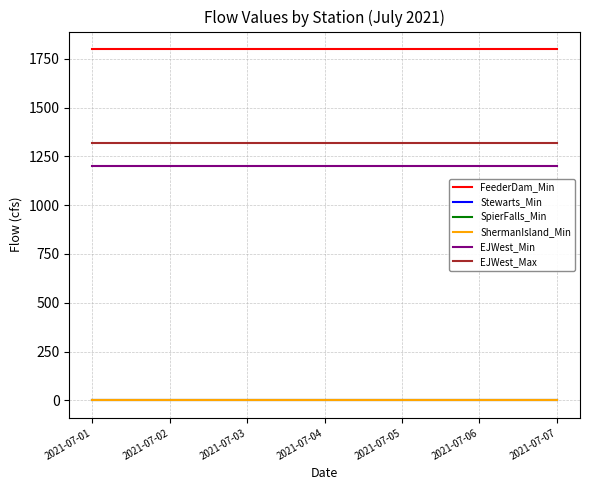

Reading right to left, extract all data points from this chart.

FeederDam_Min: 2021-07-07=1800	2021-07-06=1800	2021-07-05=1800	2021-07-04=1800	2021-07-03=1800	2021-07-02=1800	2021-07-01=1800
Stewarts_Min: 2021-07-07=0	2021-07-06=0	2021-07-05=0	2021-07-04=0	2021-07-03=0	2021-07-02=0	2021-07-01=0
SpierFalls_Min: 2021-07-07=0	2021-07-06=0	2021-07-05=0	2021-07-04=0	2021-07-03=0	2021-07-02=0	2021-07-01=0
ShermanIsland_Min: 2021-07-07=0	2021-07-06=0	2021-07-05=0	2021-07-04=0	2021-07-03=0	2021-07-02=0	2021-07-01=0
EJWest_Min: 2021-07-07=1200	2021-07-06=1200	2021-07-05=1200	2021-07-04=1200	2021-07-03=1200	2021-07-02=1200	2021-07-01=1200
EJWest_Max: 2021-07-07=1320	2021-07-06=1320	2021-07-05=1320	2021-07-04=1320	2021-07-03=1320	2021-07-02=1320	2021-07-01=1320